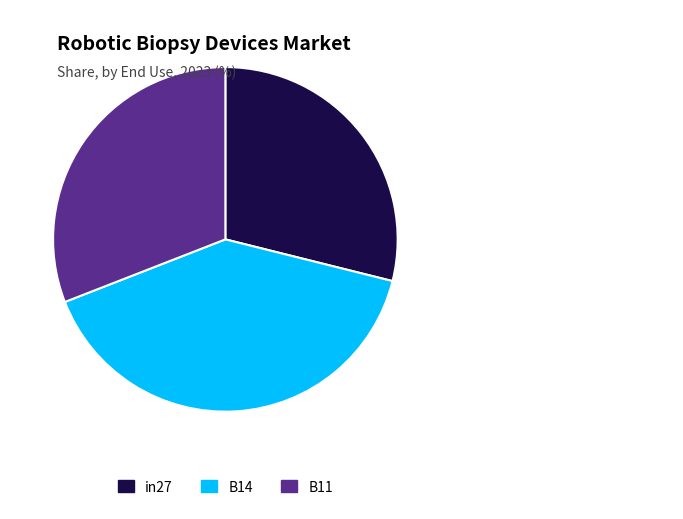

Between B14 and B11, which is larger?

B14